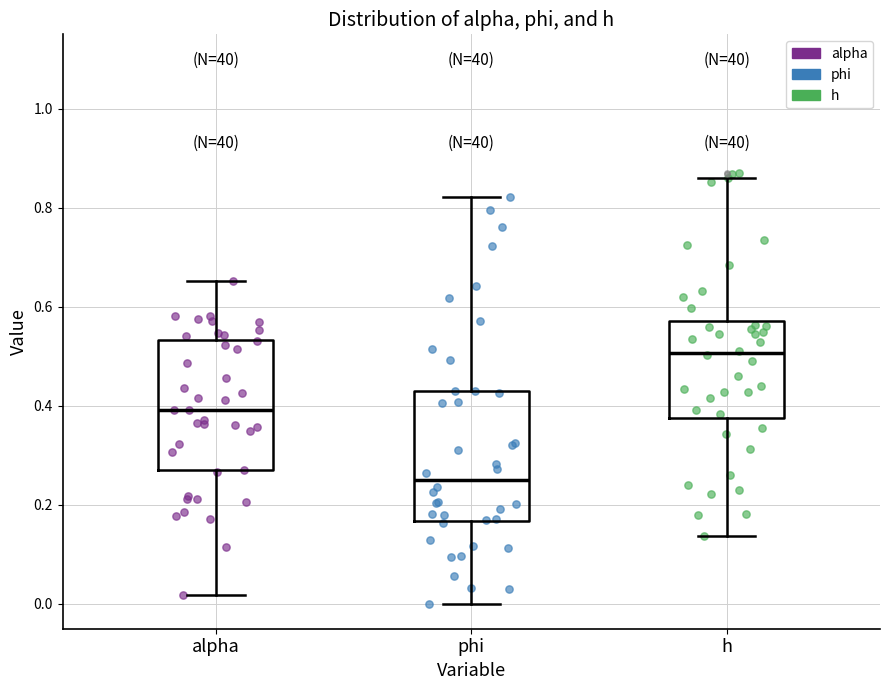

Where does the lower whisker of the box for phi end on the y-axis? The values are not printed on the chart, so give them approximately, as read against the axis.

0.00